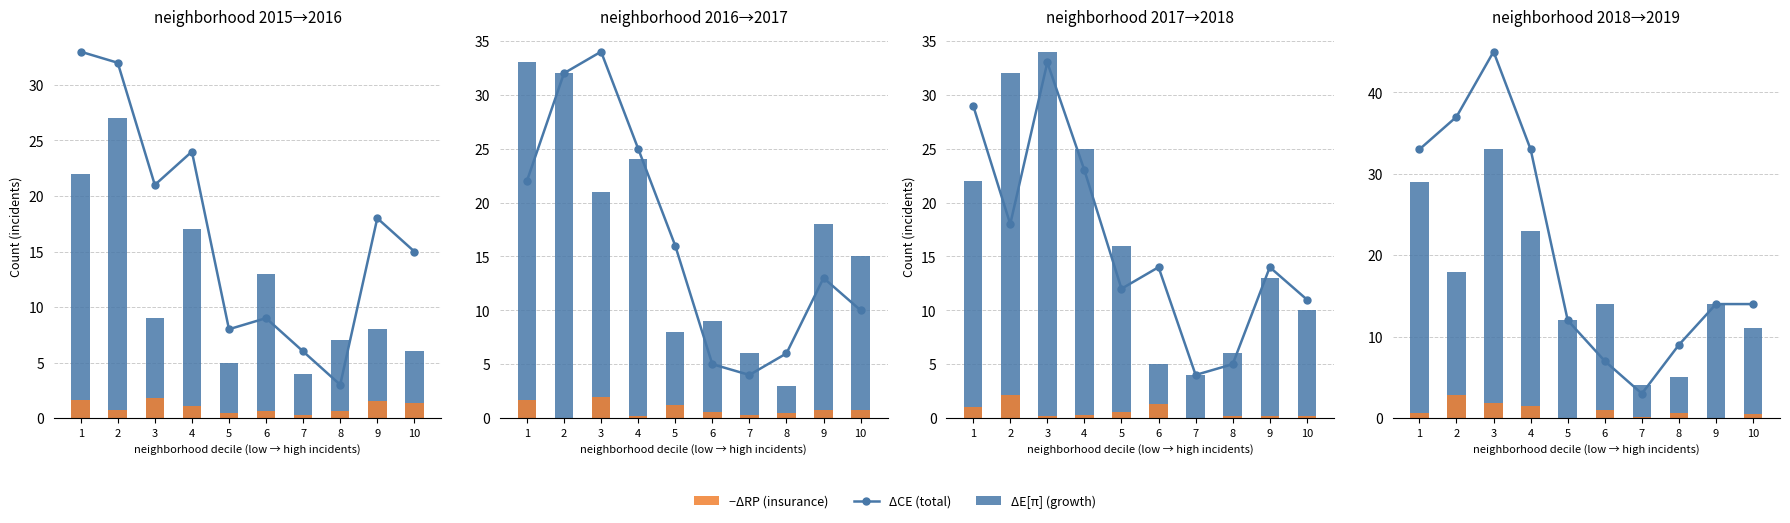

How many distinct data groups are displayed?

3